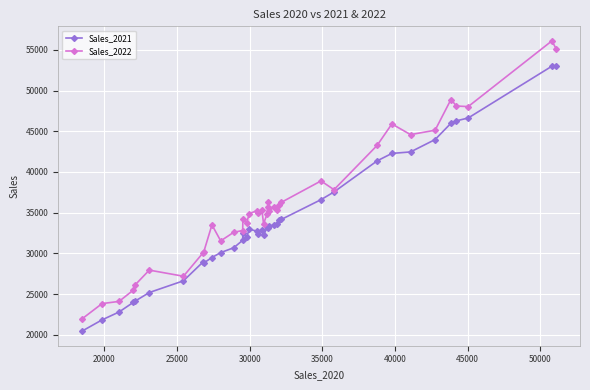

List the series in order of their peak value, highest first.

Sales_2022, Sales_2021